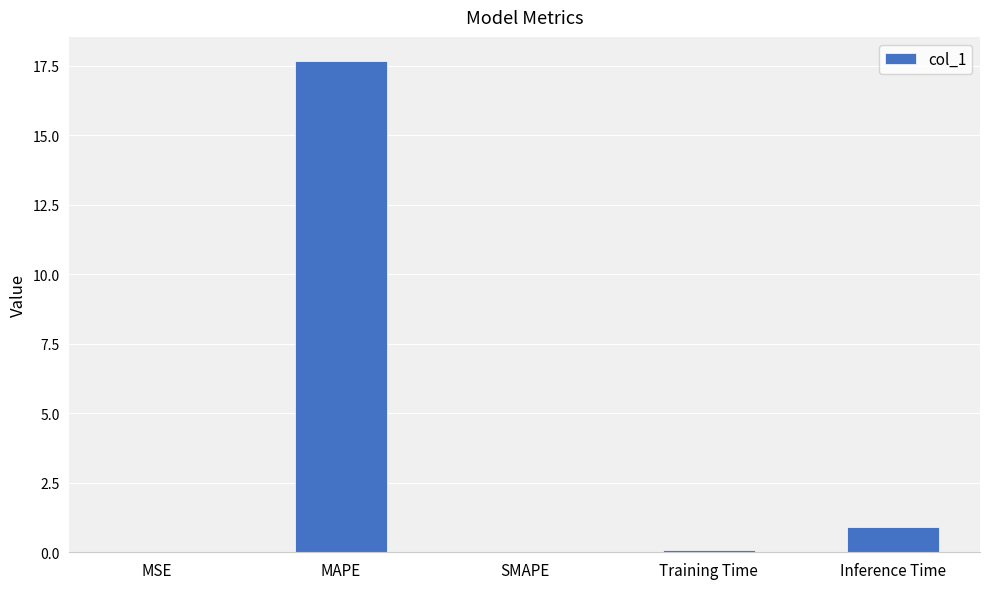

Where is the data nearest to the value 8?

Inference Time